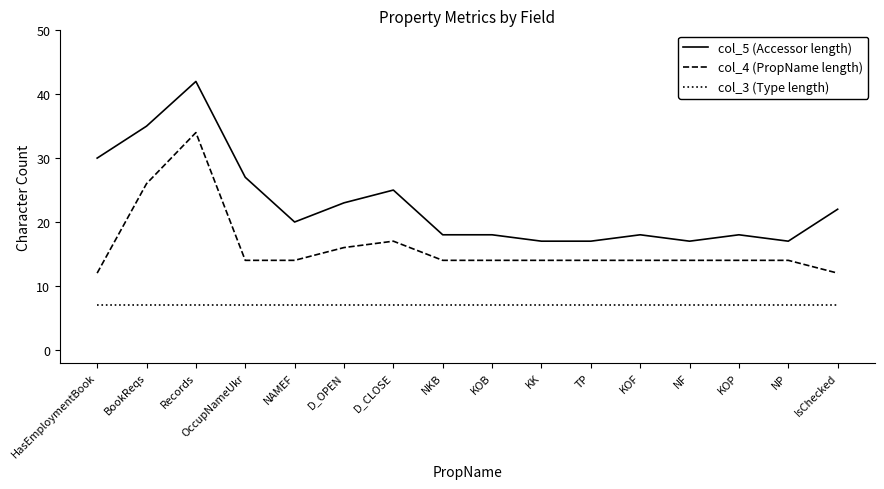

True or false: col_4 (PropName length) and col_3 (Type length) cross at least once.

False